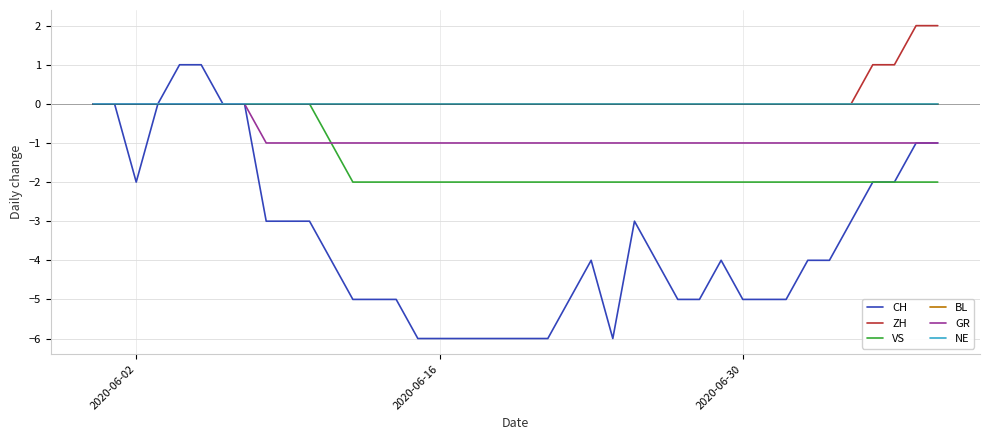

Does the chart display data point markers on the line(s)?

No